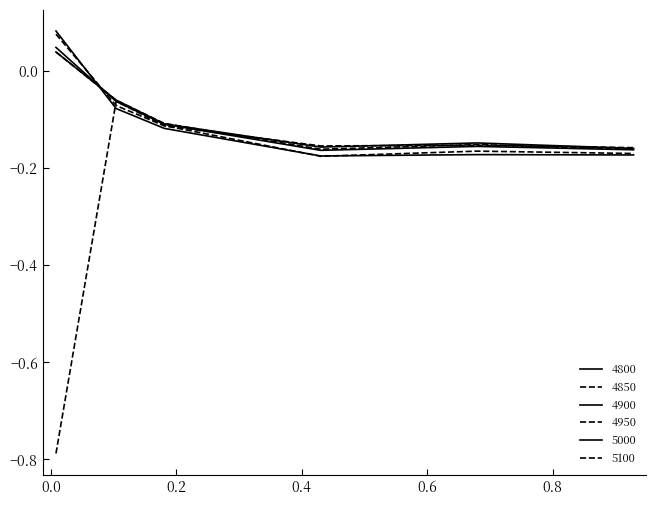

Does the chart display data point markers on the line(s)?

No